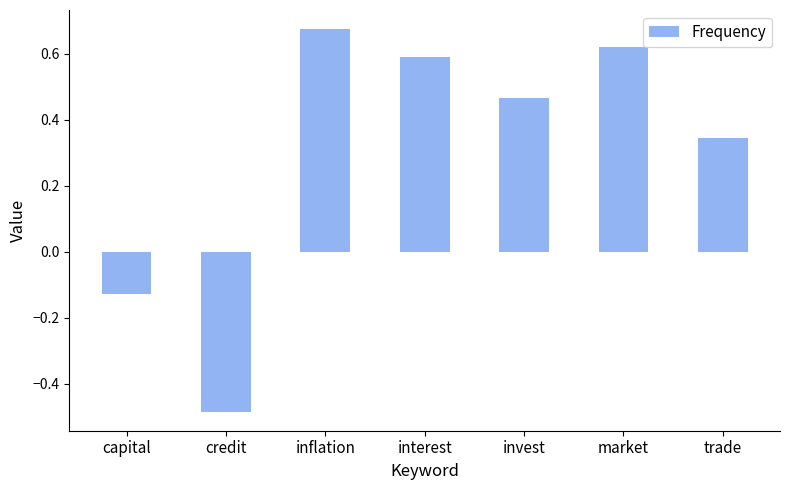

How many bars are there in total?

7